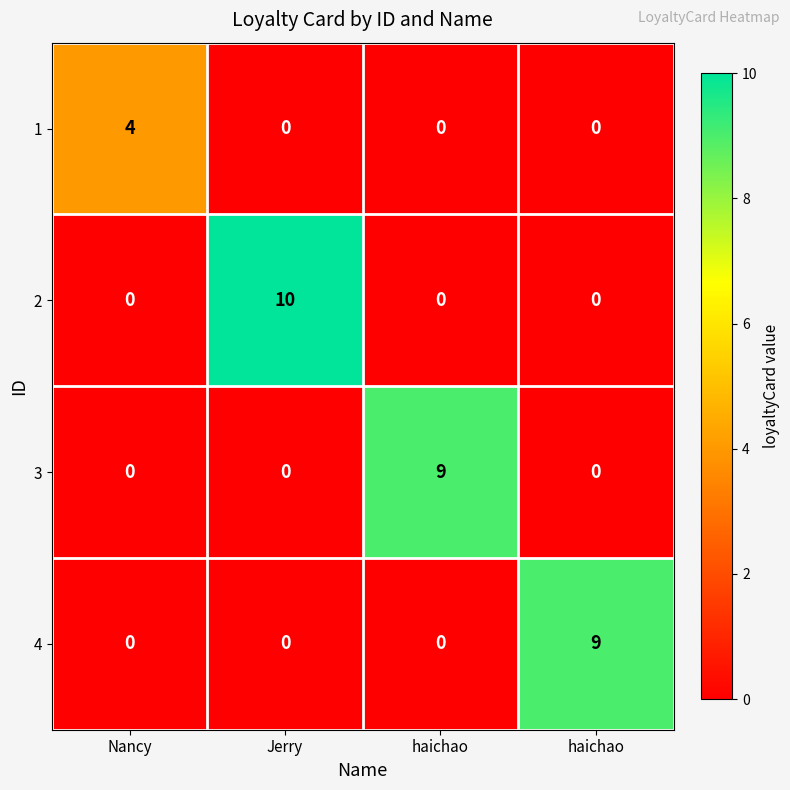

Count the number of categories in the chart.

4